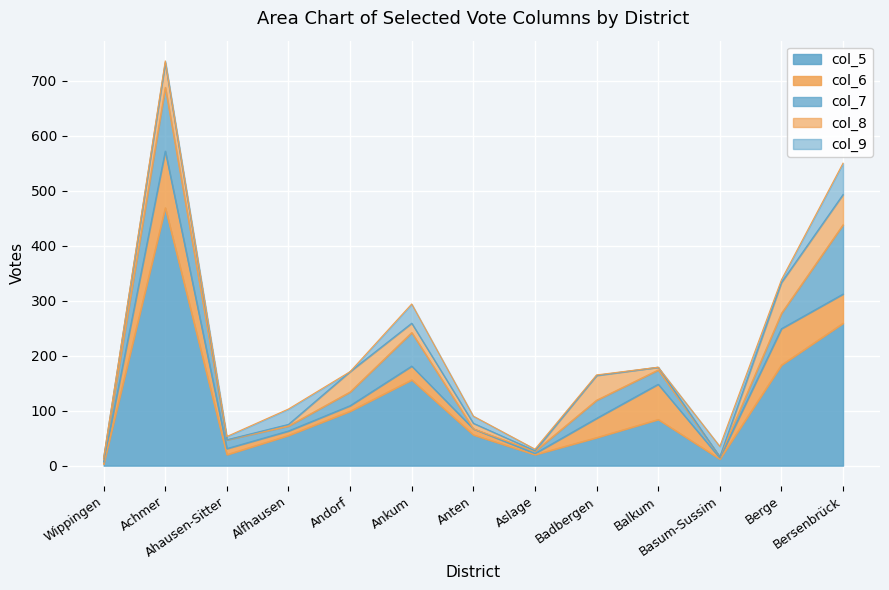

What position from the left is Badbergen?

9